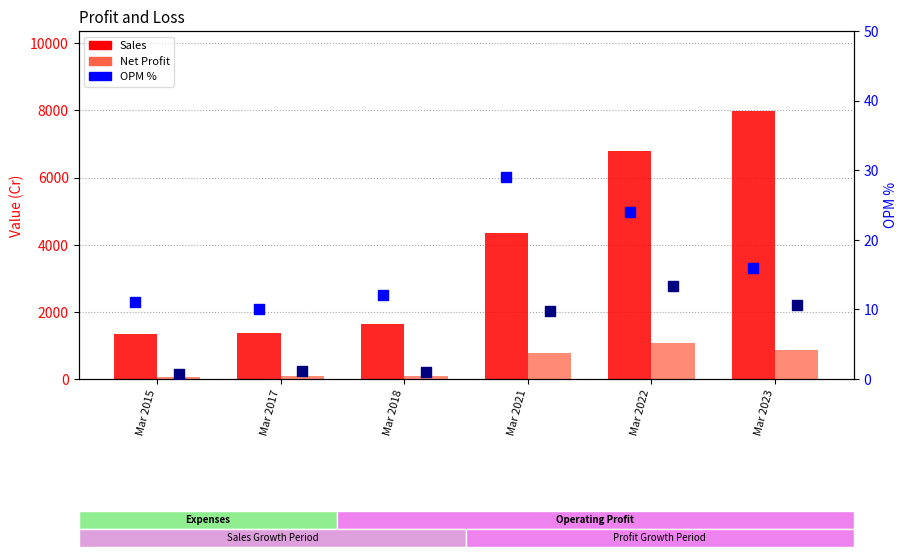

Which series has the largest total across all categories?

Sales